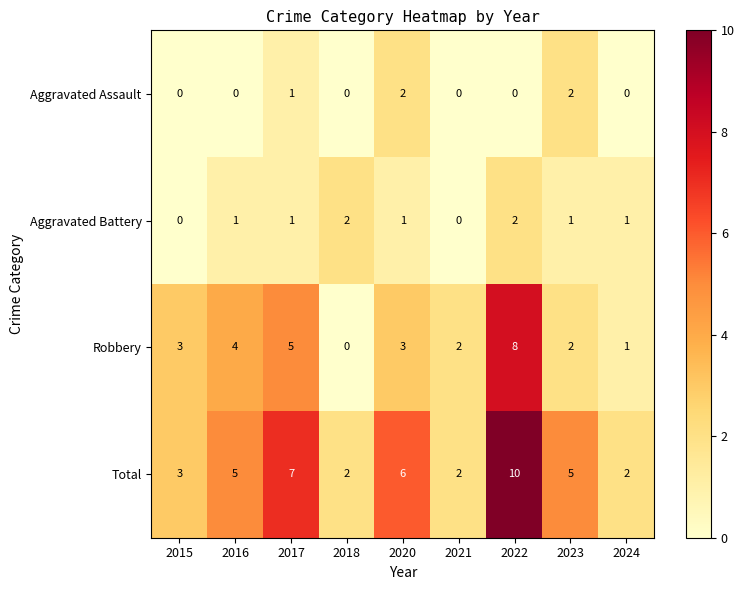

What is the total value across all series at 2018?

4